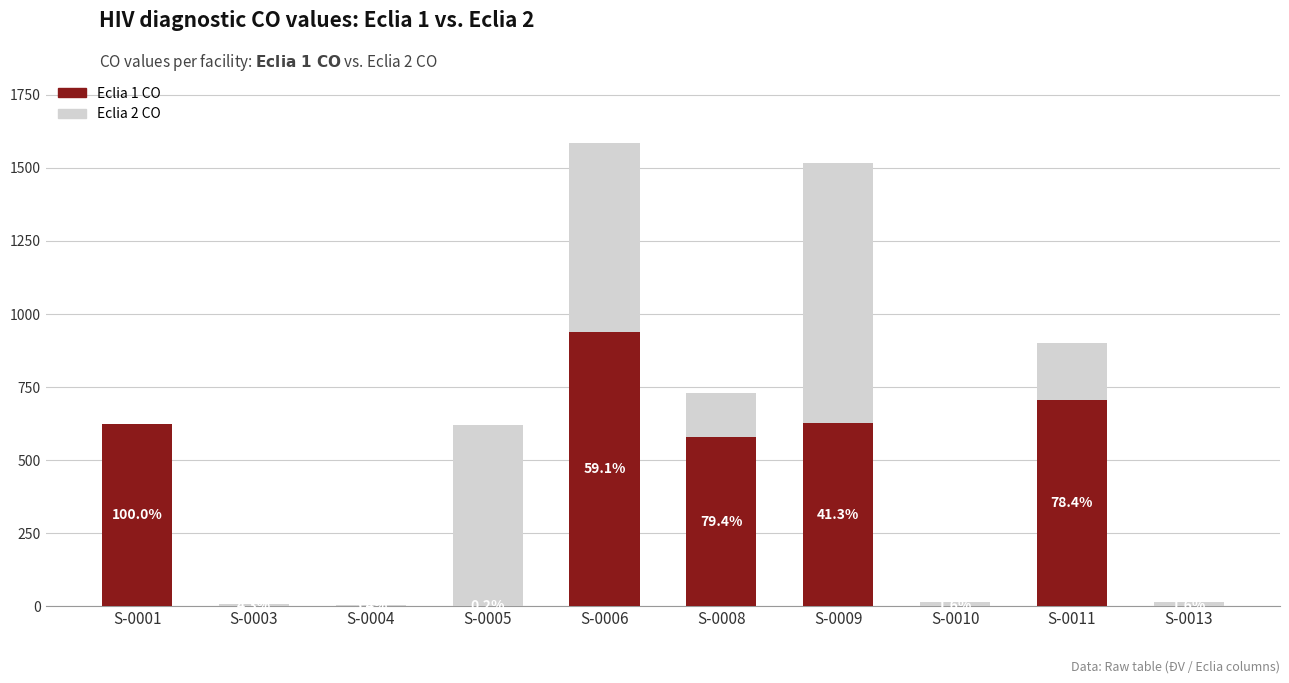

Does the chart contain stacked bars?

Yes